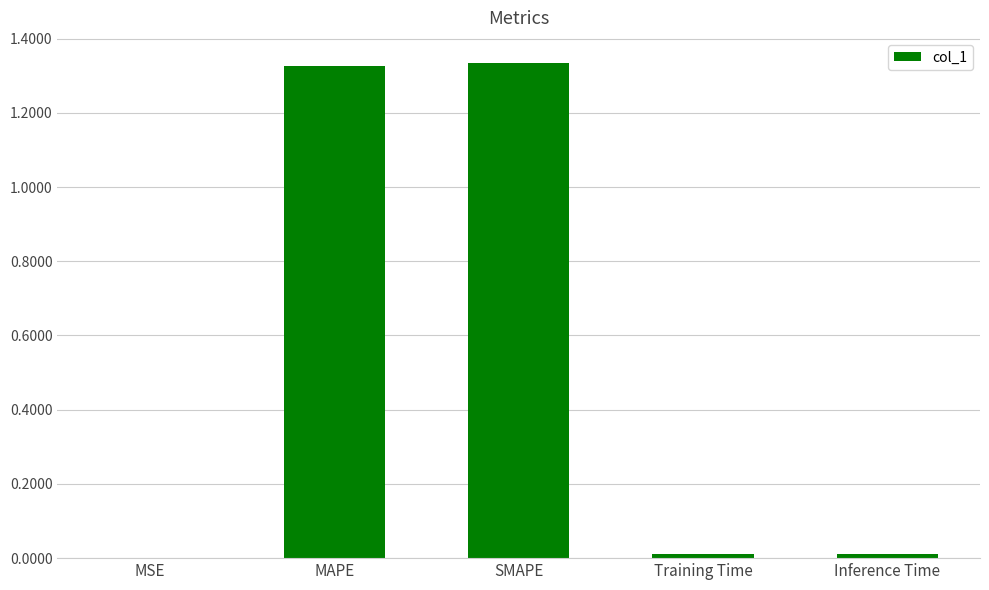

True or false: the data shows 0.0 at MSE.

True